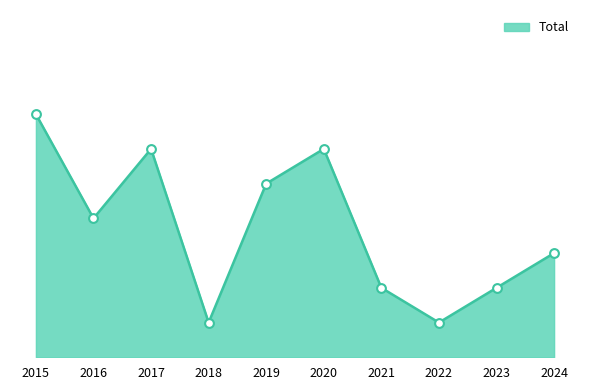

Which has a higher value, 2024 or 2019?

2019